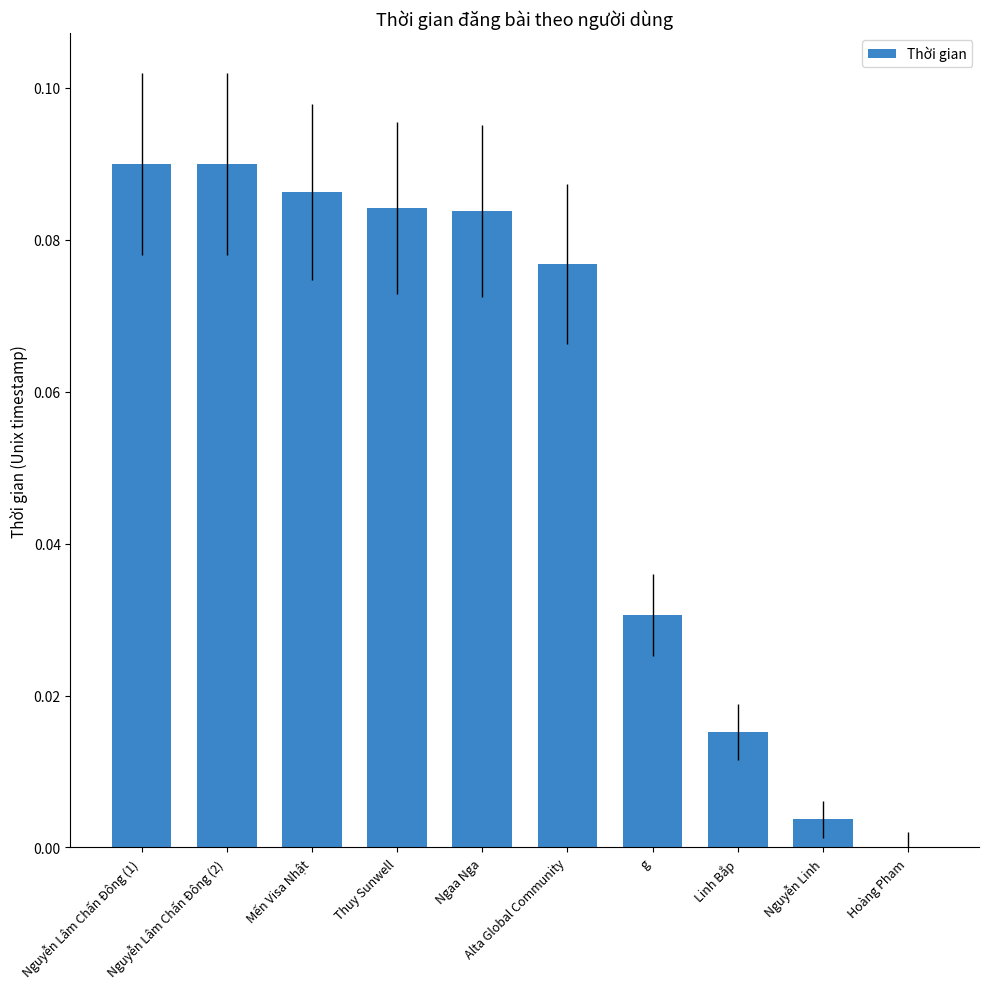

Are the bars horizontal?

No